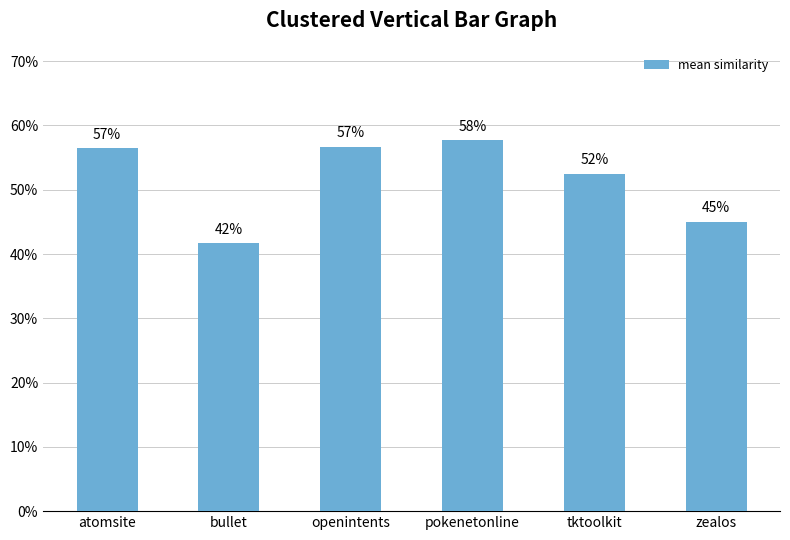

Rank the categories by value from highest to lowest.

pokenetonline, openintents, atomsite, tktoolkit, zealos, bullet